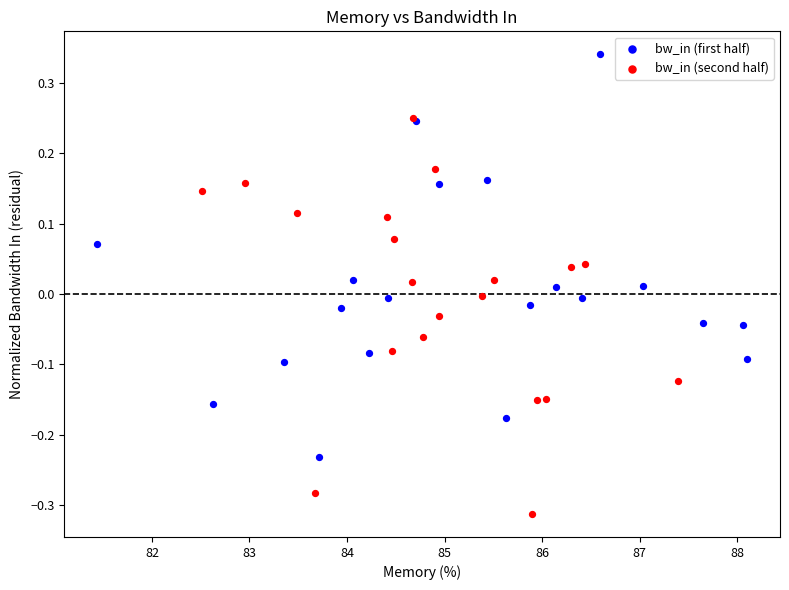

Which series contains the highest Y value?

bw_in (first half)